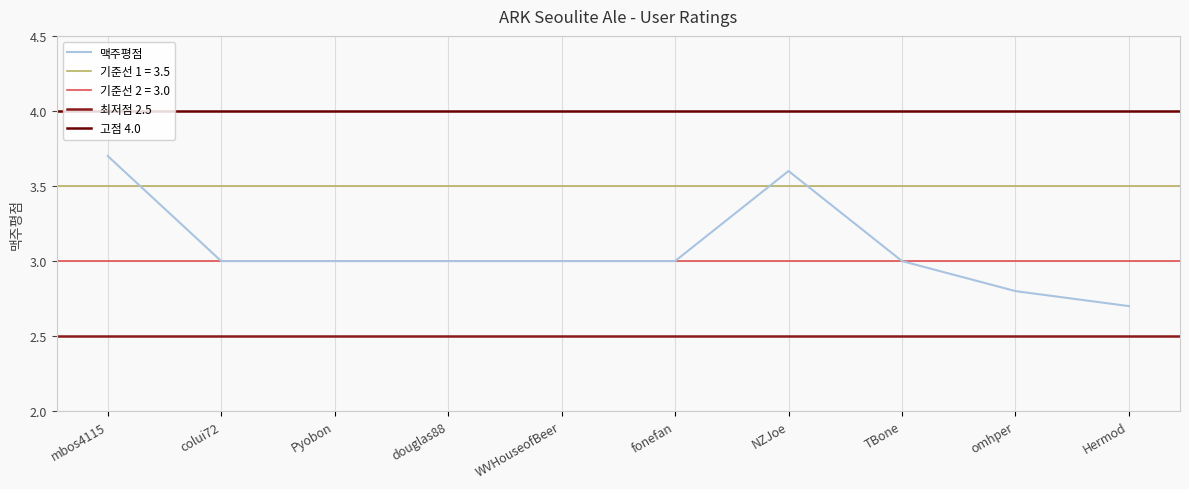

What is the difference between the maximum and minimum values?

1.0